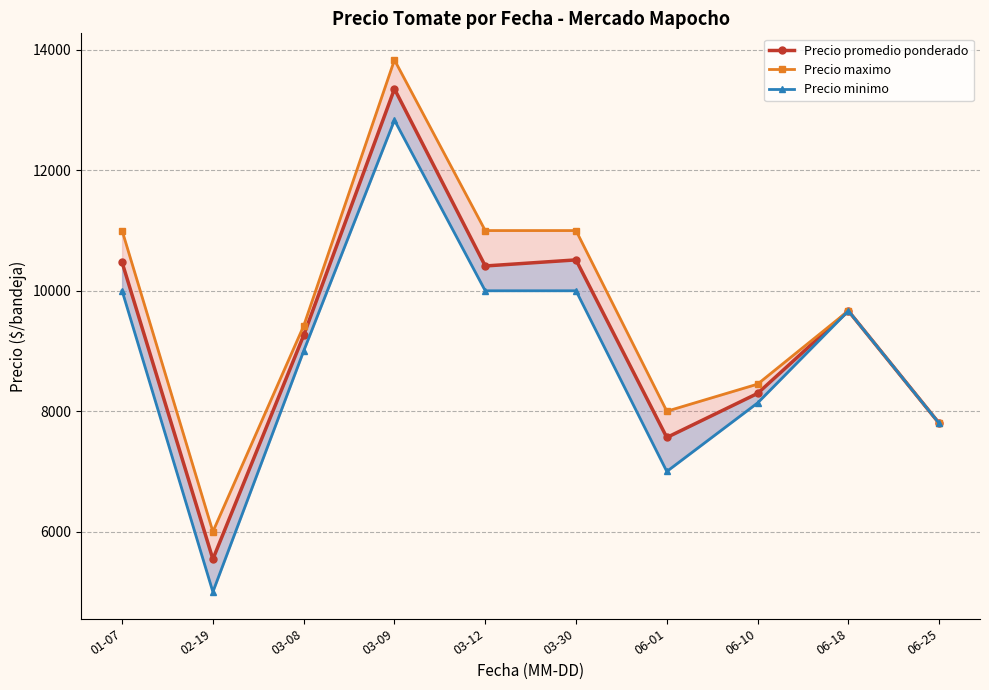

How many lines are shown in the chart?

3